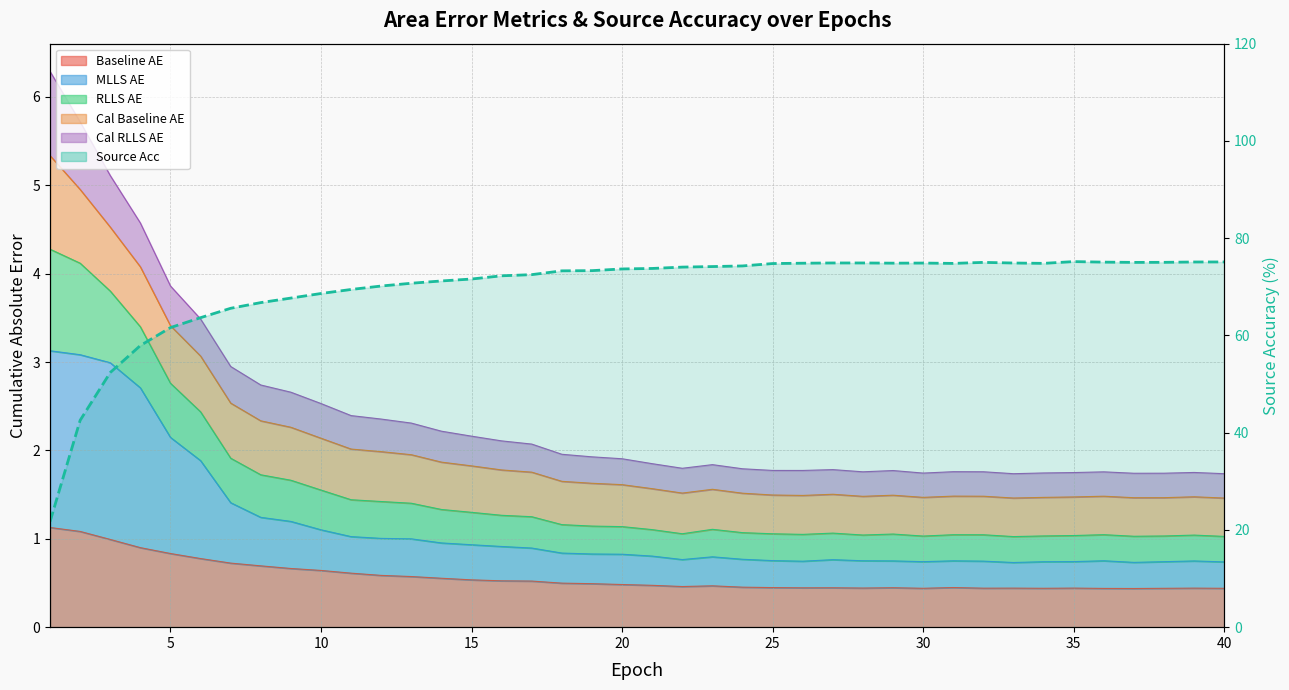

How many lines are shown in the chart?

1